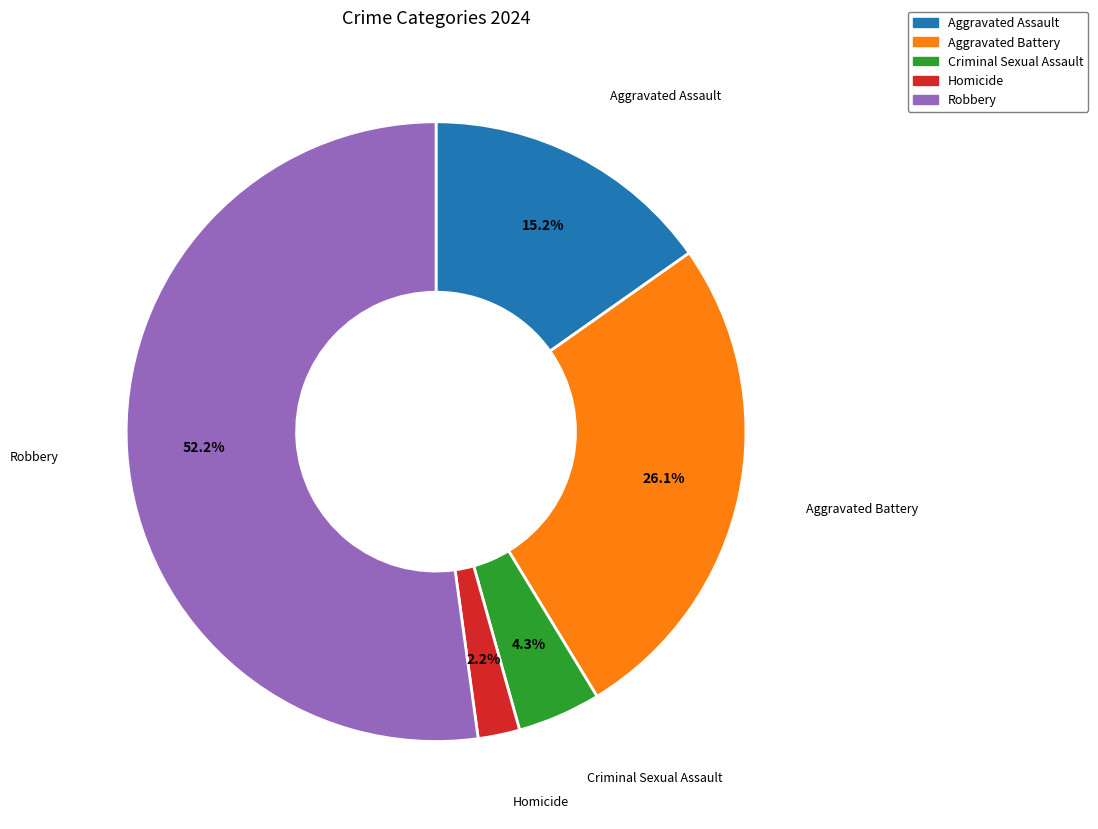

To the nearest percent, what is the average slice percentage?

20%